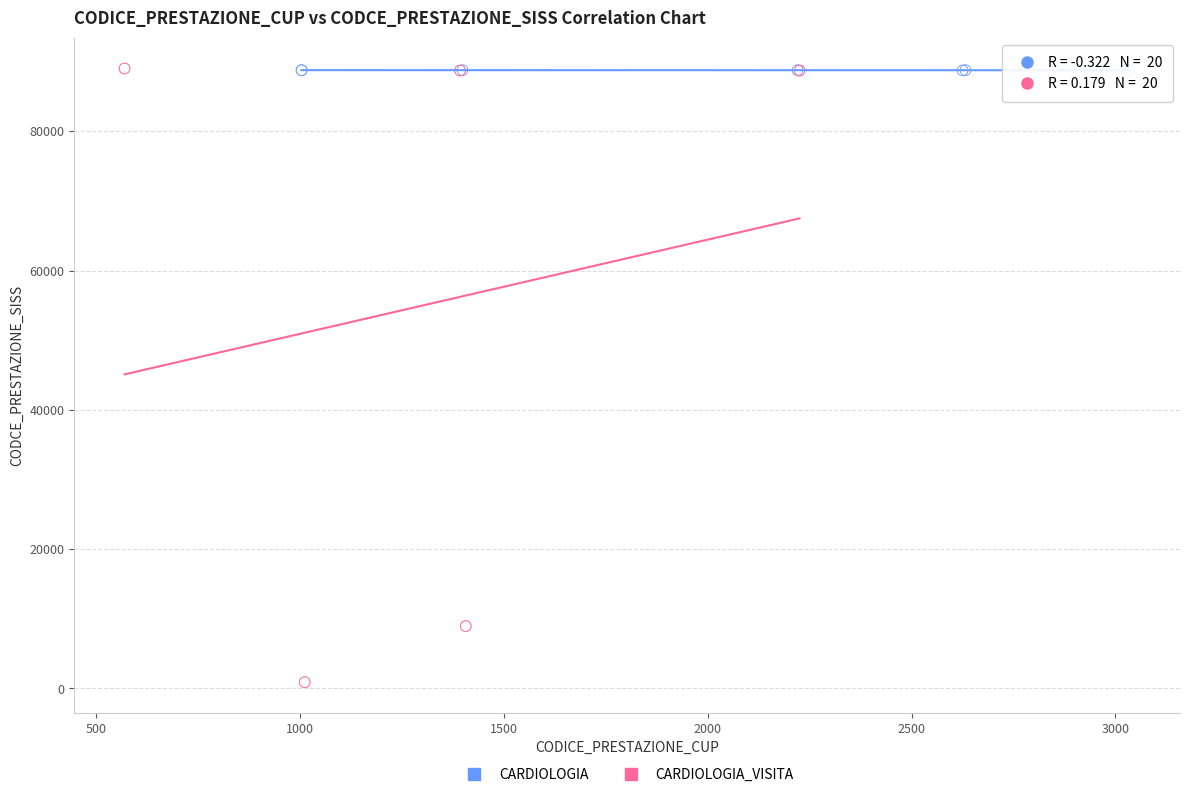

Which series contains the lowest Y value?

CARDIOLOGIA_VISITA